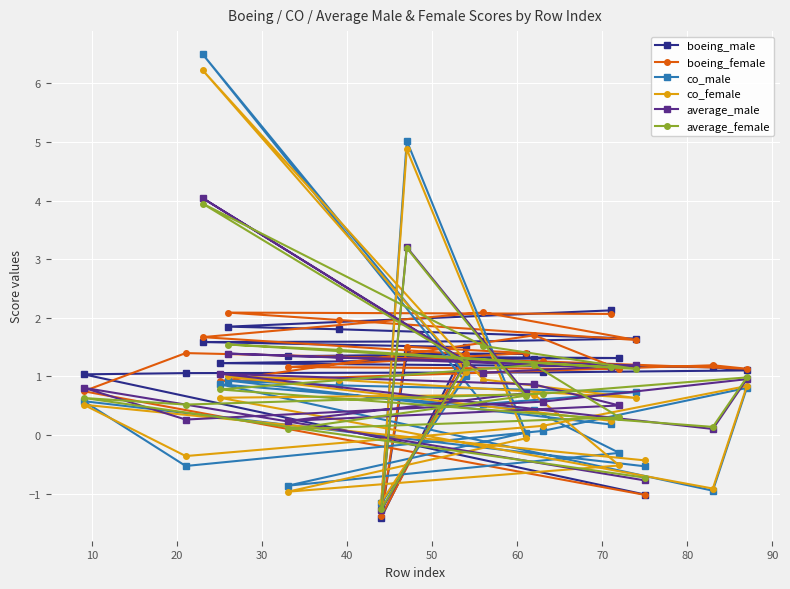

Reading left to right, what are all the values shown in this chart?

boeing_male: 2.1	1.8	1.8	1.6	1.6	1.6	1.5	-1.4	1.4	1.4	1.3	1.3	1.3	1.2	1.2	1.1	1.1	1.1	1.0	-1.0
boeing_female: 2.1	2.1	2.0	1.6	2.1	1.7	1.4	-1.4	1.5	1.4	1.2	1.1	1.7	0.9	1.2	1.1	1.3	1.4	0.7	-1.0
co_male: 0.2	0.9	0.8	0.7	0.5	6.5	1.0	-1.2	5.0	0.0	-0.9	-0.3	0.4	0.9	-0.9	0.8	0.1	-0.5	0.6	-0.5
co_female: 0.2	1.0	0.9	0.6	0.9	6.2	1.1	-1.1	4.9	-0.1	-1.0	-0.5	0.7	0.6	-0.9	0.8	0.2	-0.4	0.5	-0.4
average_male: 1.2	1.4	1.3	1.2	1.1	4.0	1.3	-1.3	3.2	0.7	0.2	0.5	0.9	1.0	0.1	1.0	0.6	0.3	0.8	-0.8
average_female: 1.2	1.5	1.5	1.1	1.5	3.9	1.2	-1.3	3.2	0.7	0.1	0.3	1.2	0.8	0.1	1.0	0.7	0.5	0.6	-0.7